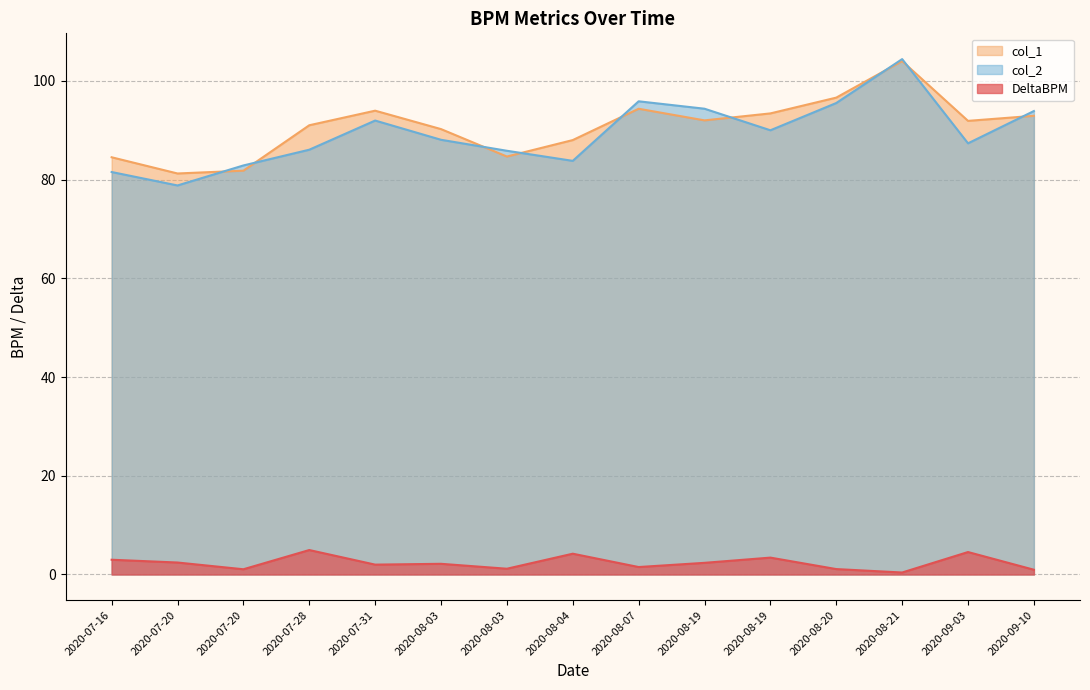

At 2020-09-03, list the series in order from smallest to largest.

DeltaBPM, col_2, col_1